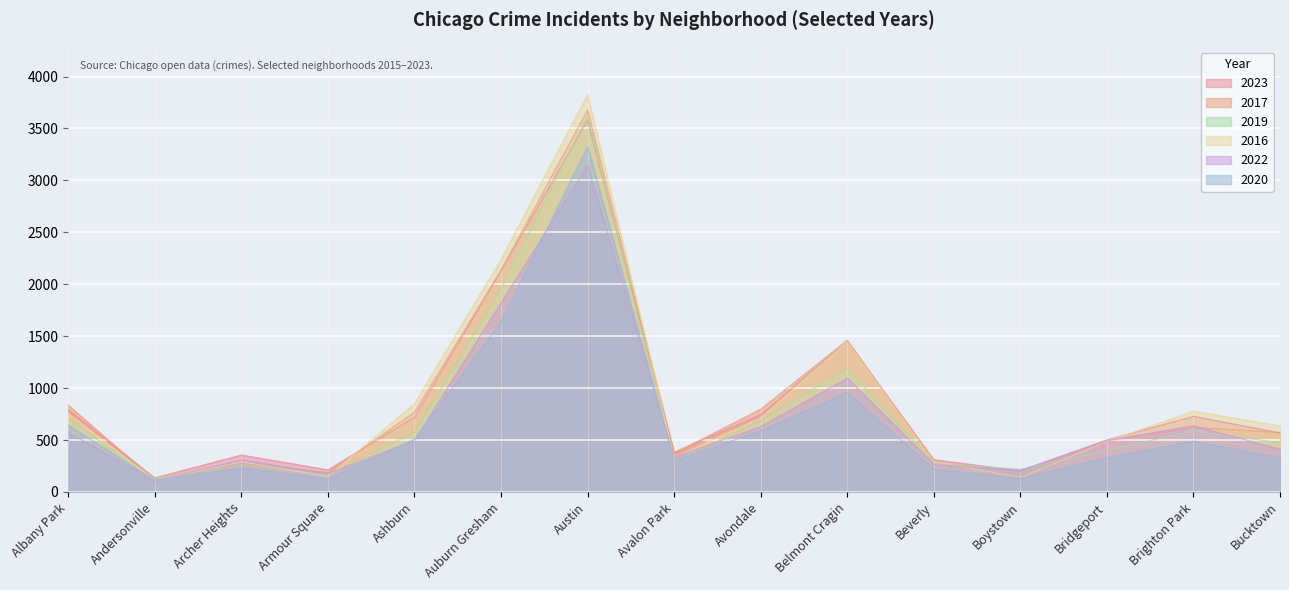

Which series has the largest total across all categories?

2016